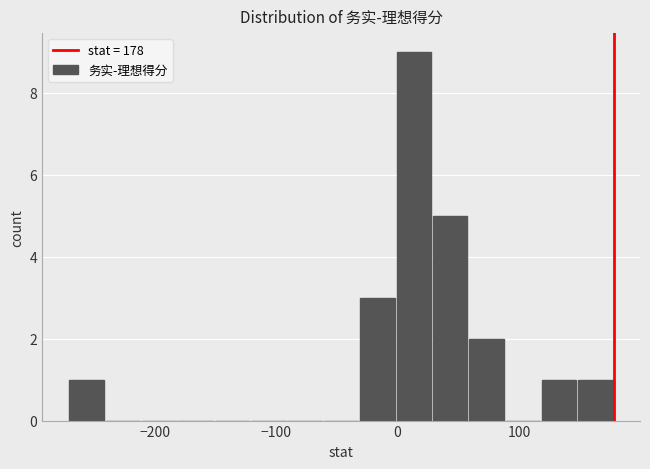

Around what value on the x-axis is the tallest bar? Give the approximate position of its centre, as read against the axis.

10